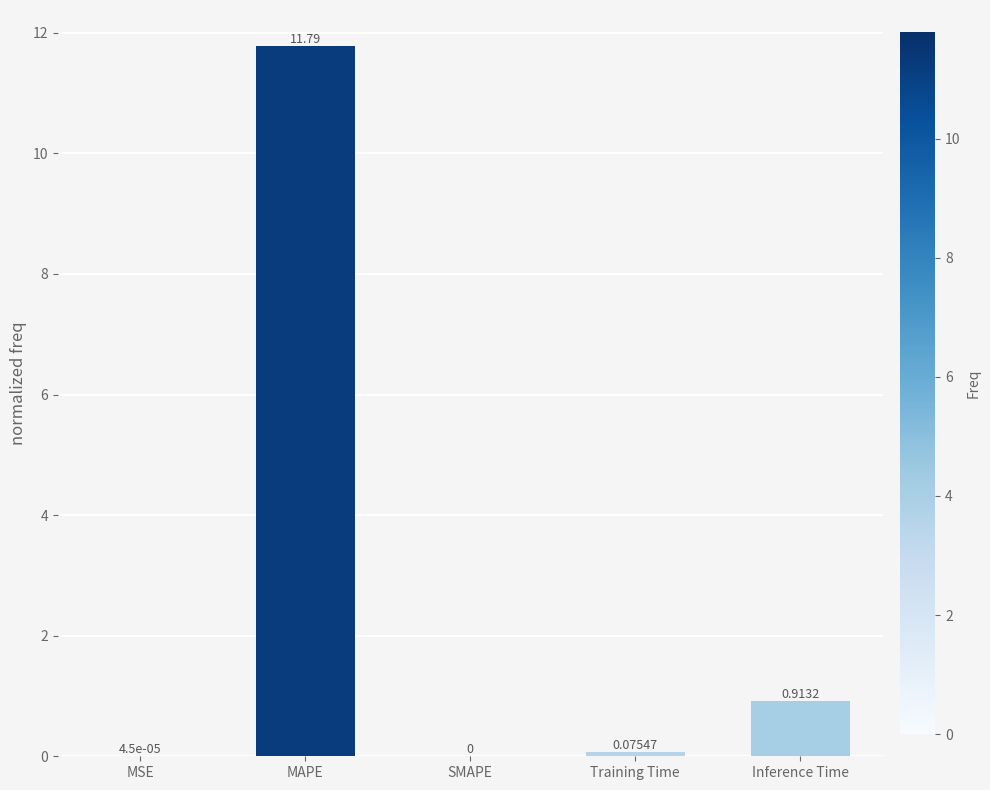

The chart shows a value of 4.7 at SMAPE. True or false?

False